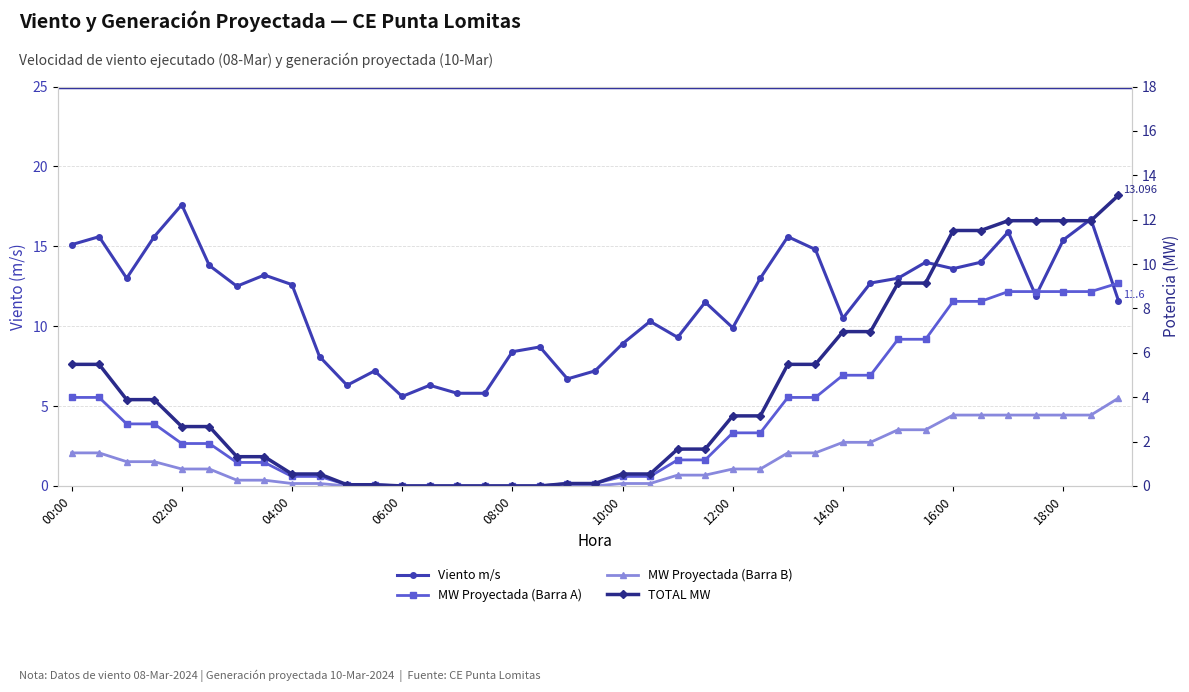

What is the highest value of the MW Proyectada (Barra B) series?

4.0